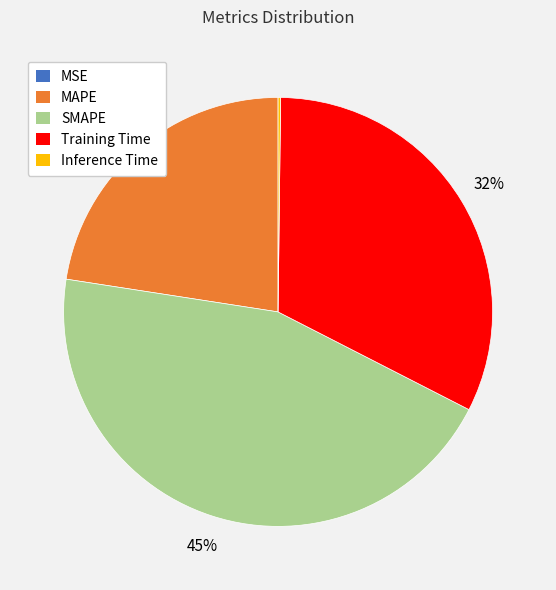

Which category has the biggest portion of the pie?

SMAPE